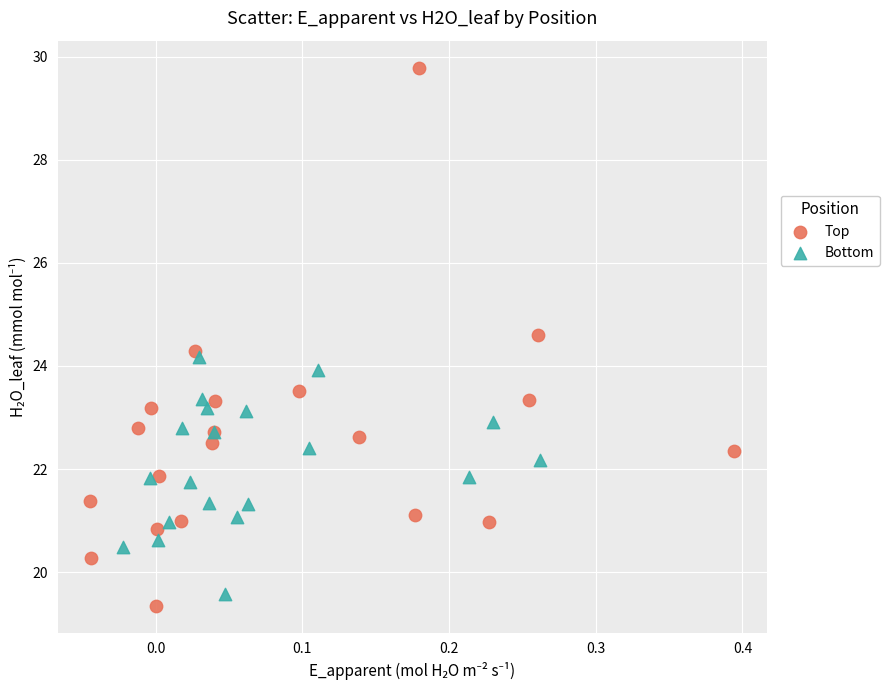

Which series has the largest Y range (max minus min)?

Top